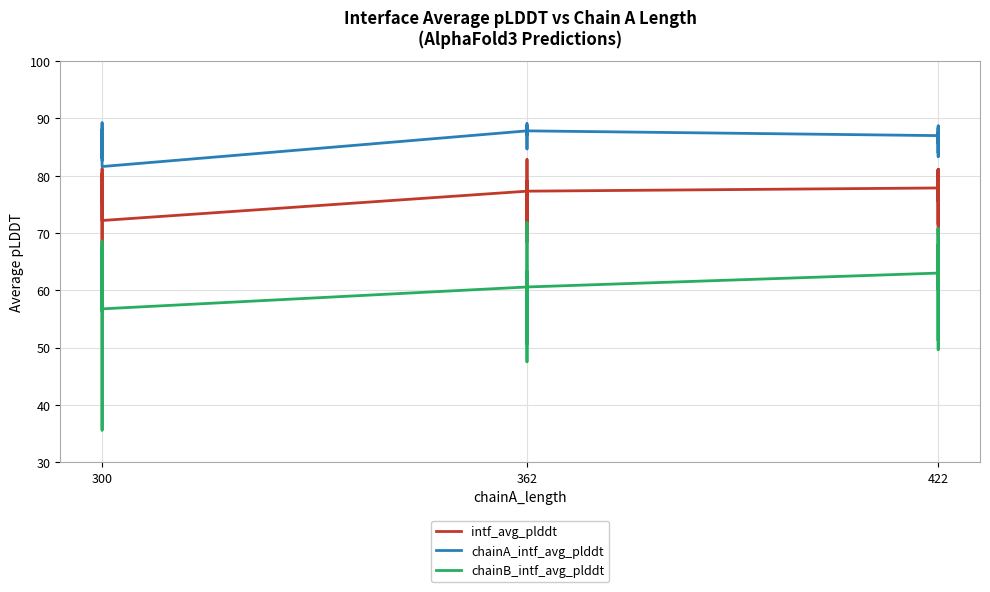

How many values in the chainA_intf_avg_plddt series exceed 87?

24